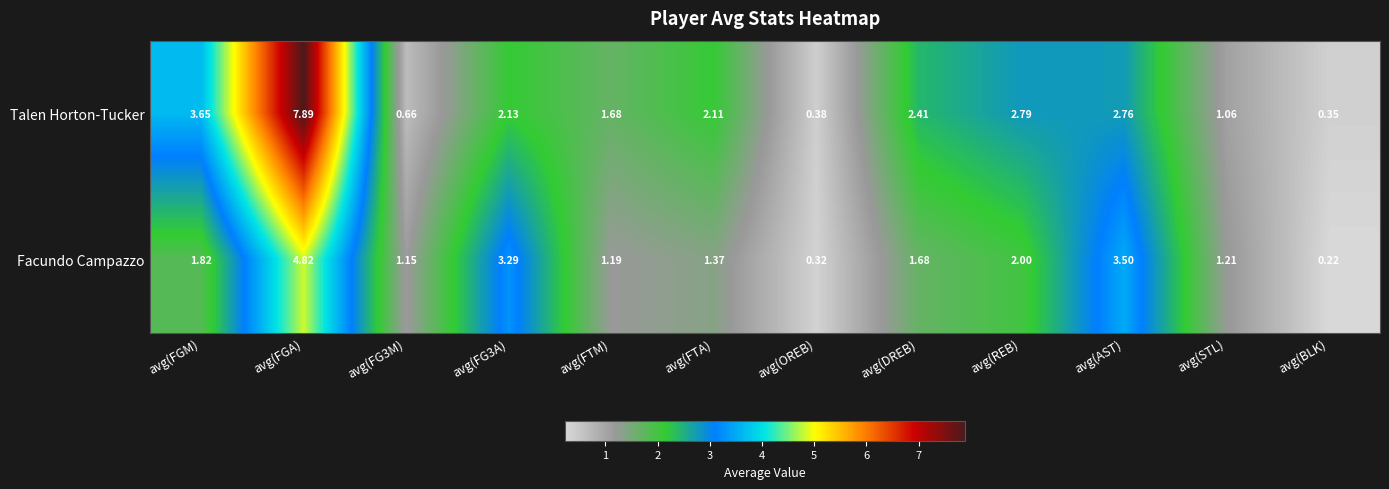

Which series has the widest spread of values?

Talen Horton-Tucker